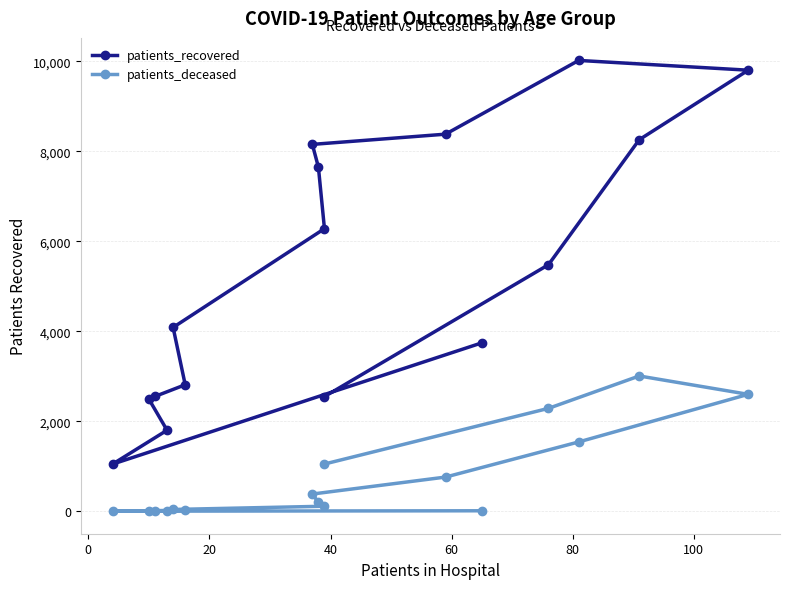

Which series has the largest total across all categories?

patients_recovered